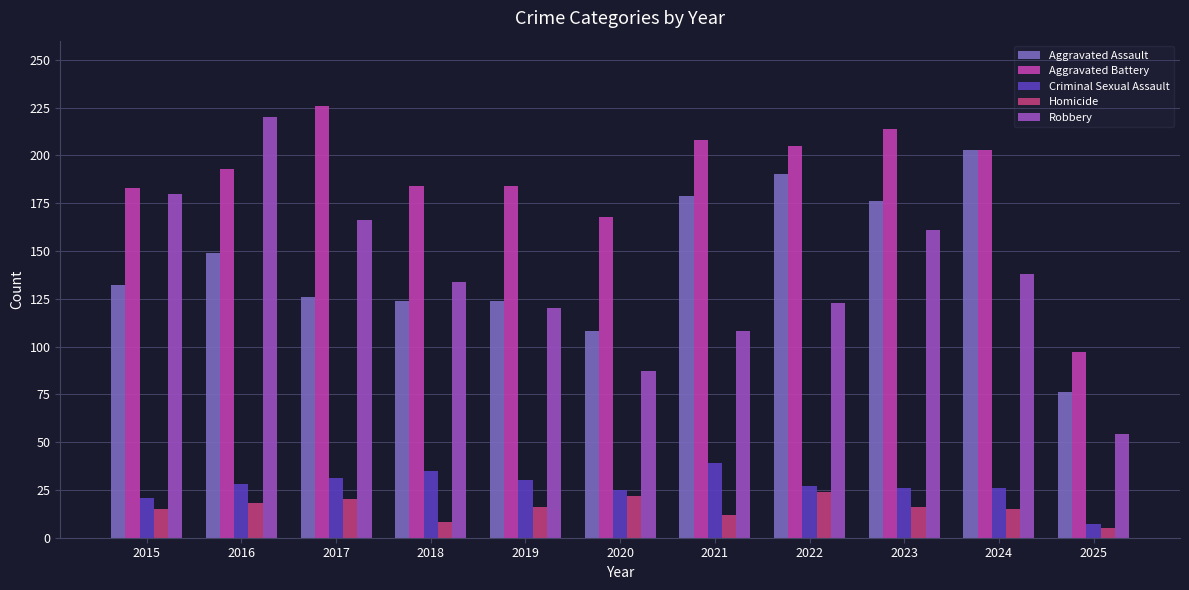

How many values in the Aggravated Assault series are below 132?

5